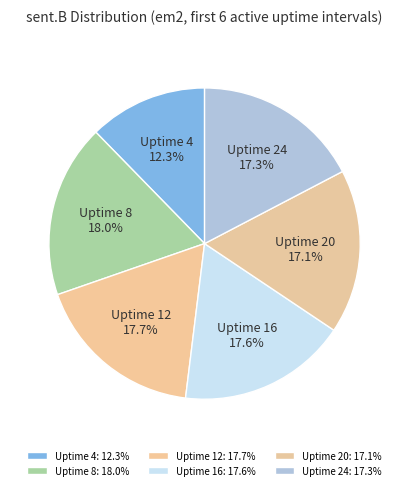

How many segments does this pie chart have?

6